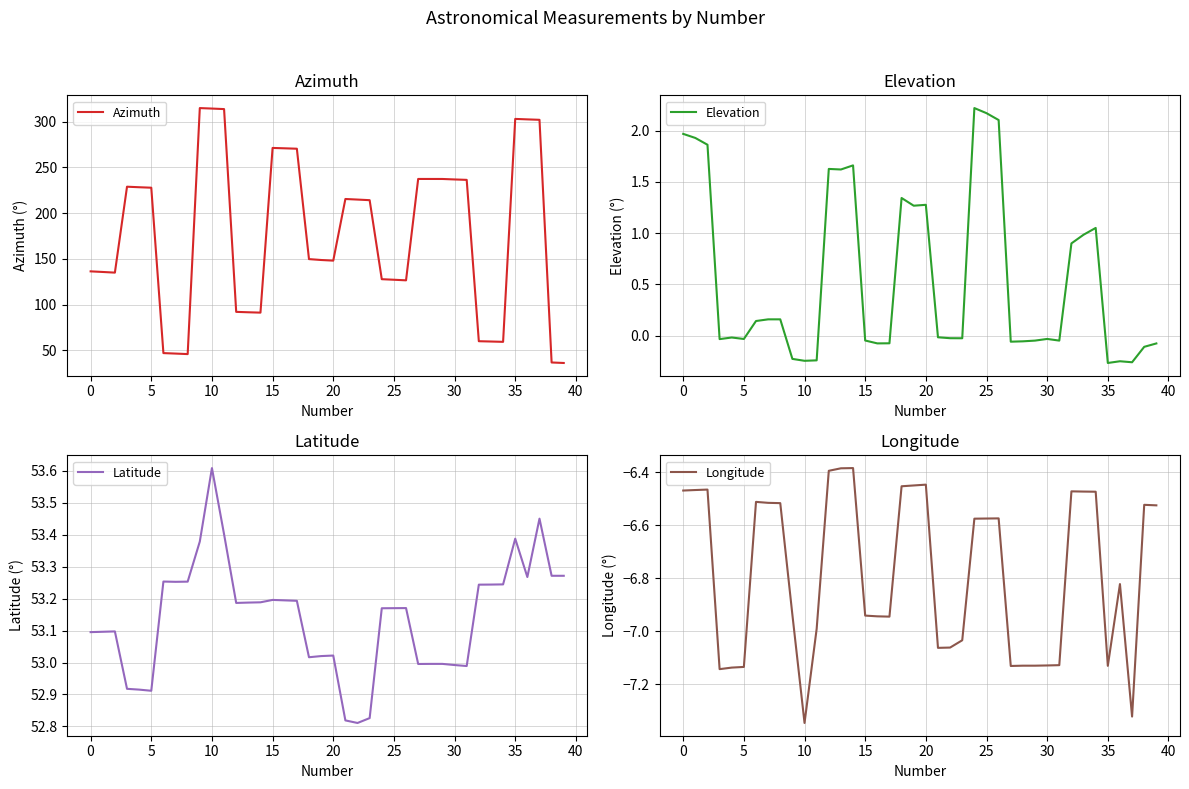

What is the highest value of the Azimuth series?

314.8